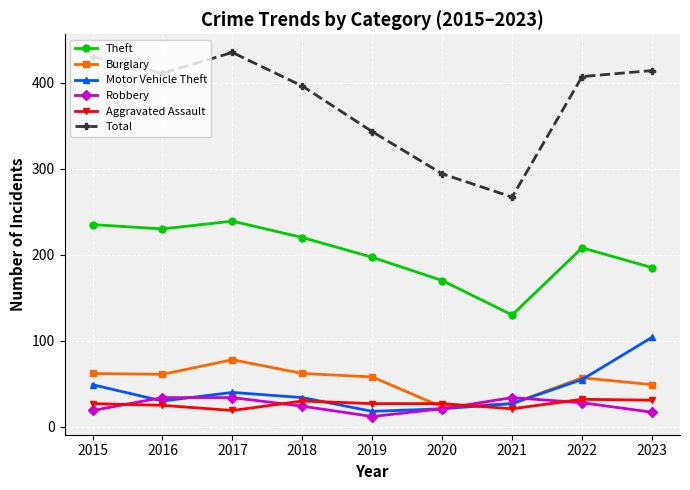

What is the minimum value shown in the chart?

12